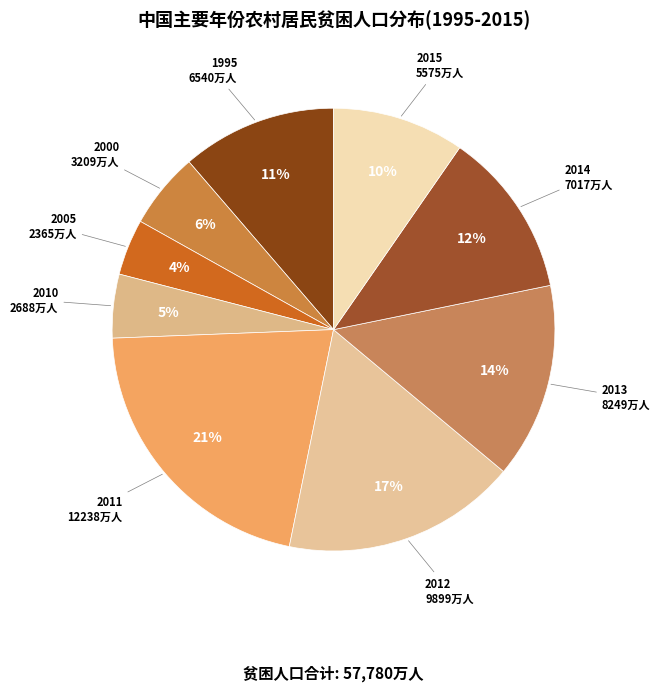

Count the number of slices in the pie.

9